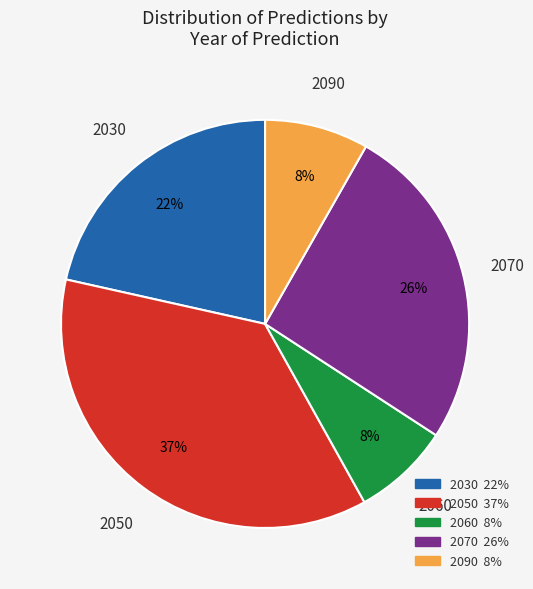

To the nearest percent, what is the difference between the largest and smallest slice percentages?

29%